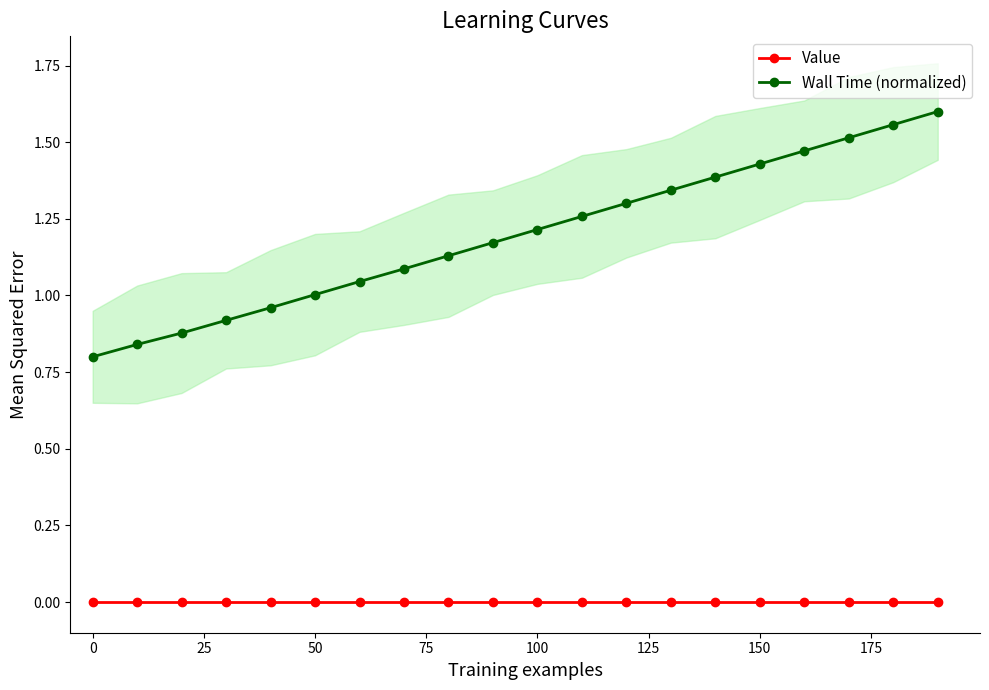

The Value series shows 0.0 at 0. True or false?

True